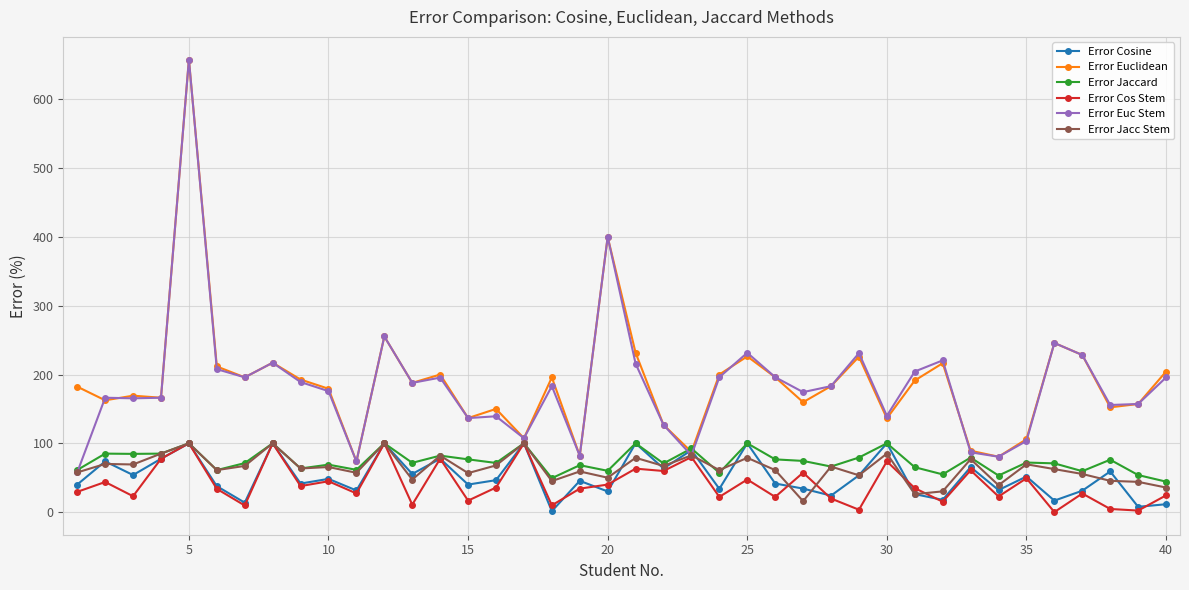

What is the maximum value for Error Cos Stem?

100.0